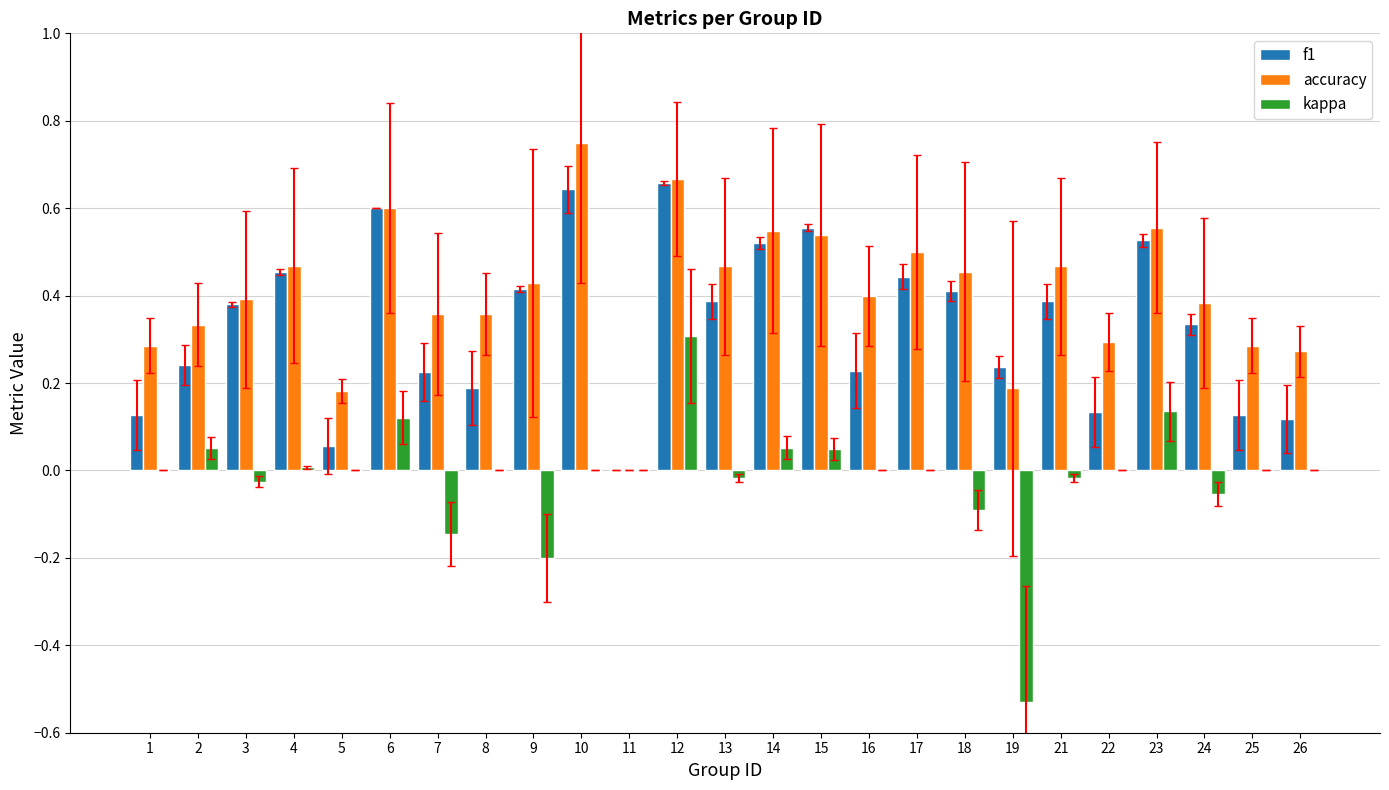

Which series has the largest range (max minus min)?

kappa